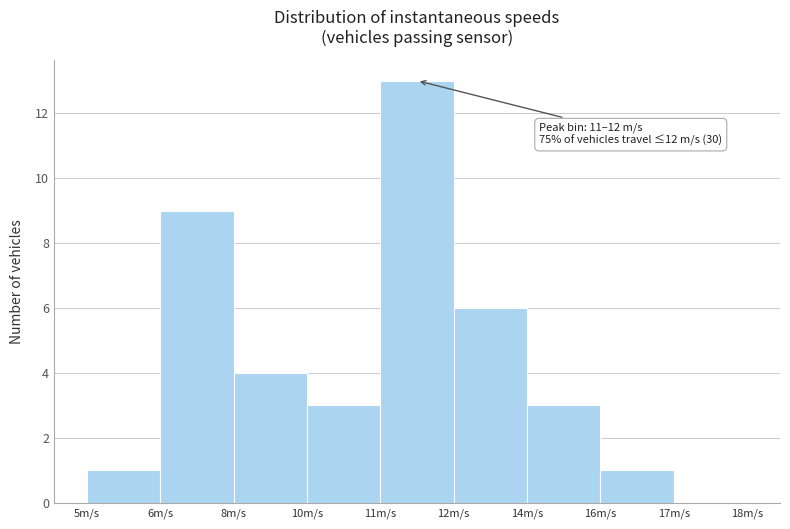

Reading left to right, what are all the values shown in this chart?

5m/s=1	6m/s=9	8m/s=4	10m/s=3	11m/s=13	12m/s=6	14m/s=3	16m/s=1	17m/s=0